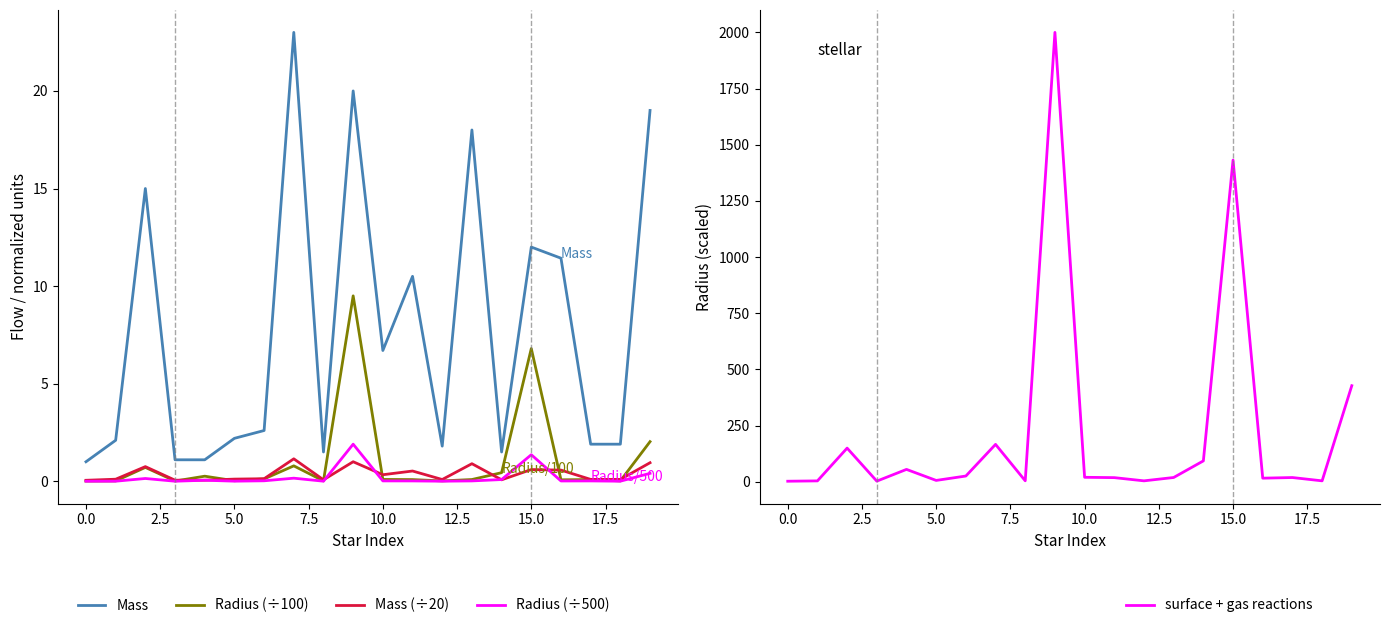

Reading left to right, transcribe all the data shown in this chart.

Mass: 1.0	2.1	15.0	1.1	1.1	2.2	2.6	23.0	1.5	20.0	6.7	10.5	1.8	18.0	1.5	12.0	11.4	1.9	1.9	19.0
Radius (÷100): 0.0	0.0	0.7	0.0	0.3	0.0	0.1	0.8	0.0	9.5	0.1	0.1	0.0	0.1	0.4	6.8	0.1	0.1	0.0	2.0
Mass (÷20): 0.1	0.1	0.8	0.1	0.1	0.1	0.1	1.1	0.1	1.0	0.3	0.5	0.1	0.9	0.1	0.6	0.6	0.1	0.1	0.9
Radius (÷500): 0.0	0.0	0.1	0.0	0.1	0.0	0.0	0.2	0.0	1.9	0.0	0.0	0.0	0.0	0.1	1.4	0.0	0.0	0.0	0.4
surface + gas reactions: 2.1	3.6	149.5	2.5	54.7	5.7	25.3	166.1	4.0	2000.0	19.6	18.1	3.8	18.7	92.6	1431.6	15.7	18.5	3.8	427.4